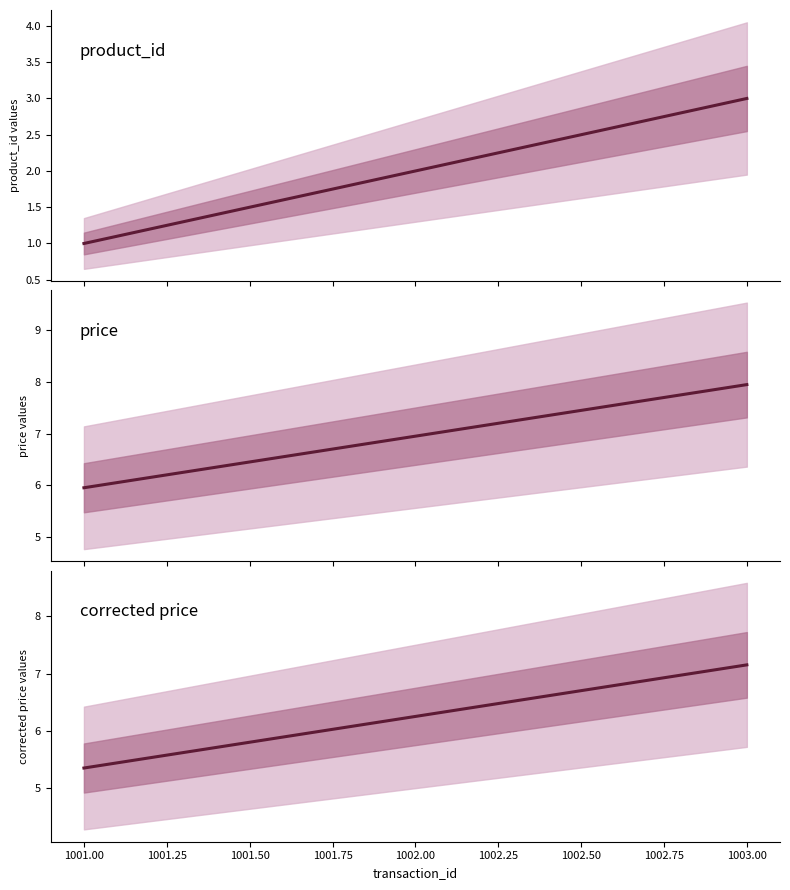

Does the chart have visible grid lines?

No